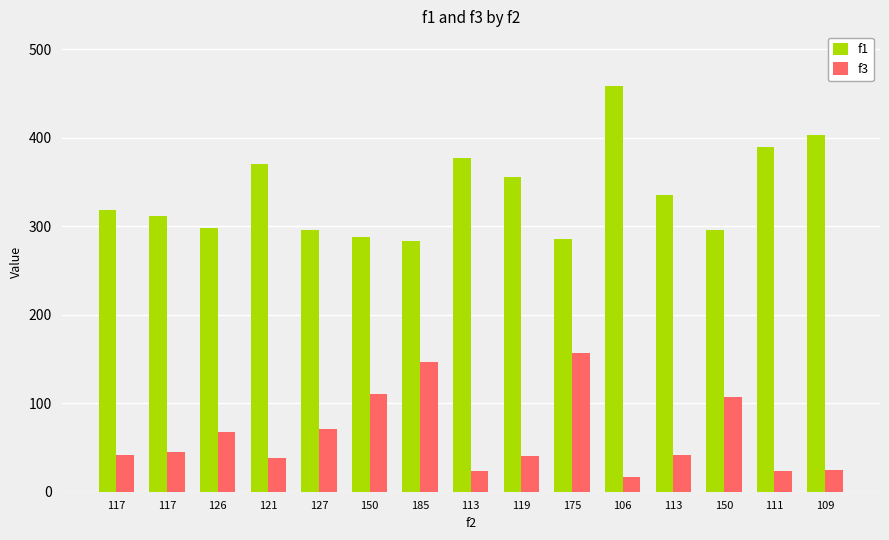

Is it true that f3 equals 28.8 at 126?

False